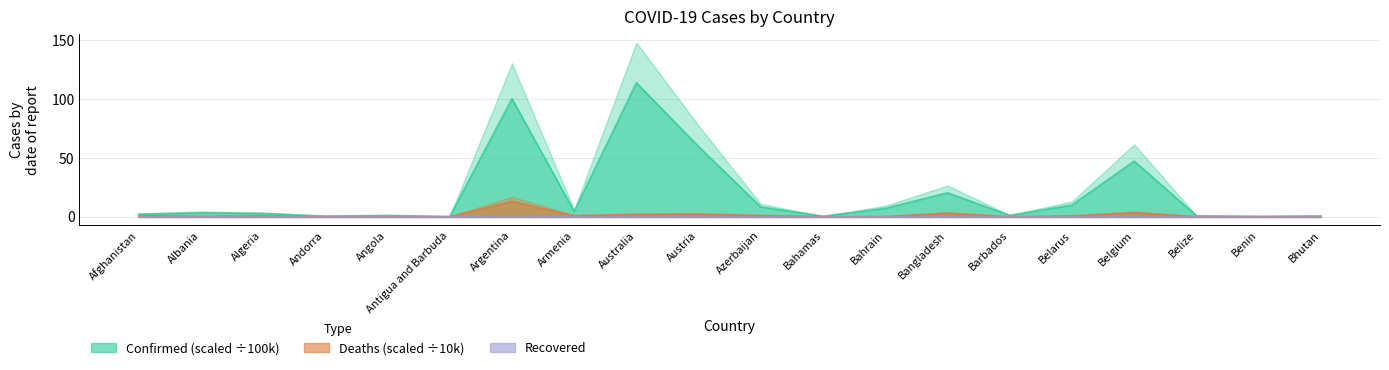

What is the sum of all Deaths values?

28.6